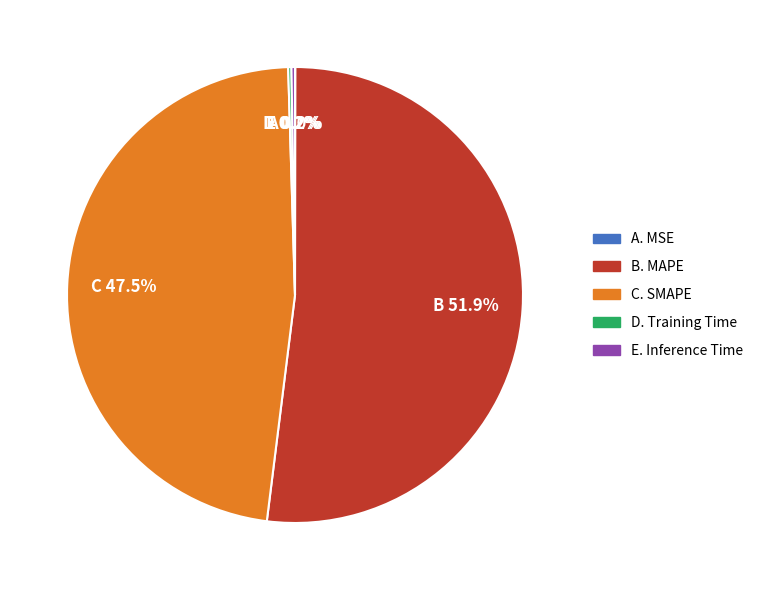

Is there any slice that represents more than half of the pie?

Yes